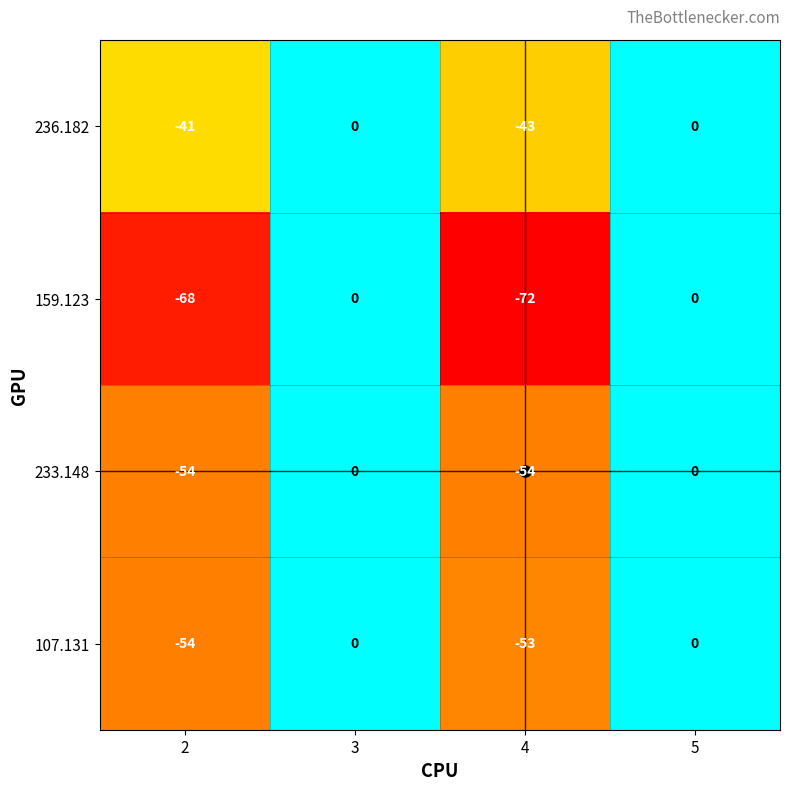

At which category does the chart reach its minimum across all series?

4